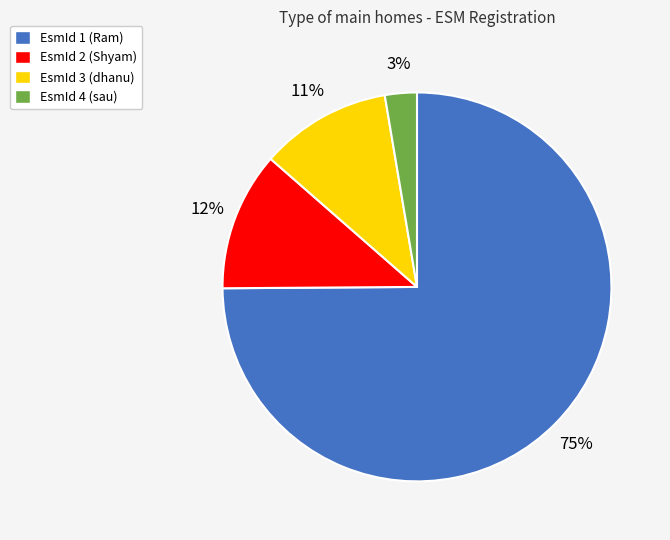

Count the number of slices in the pie.

4